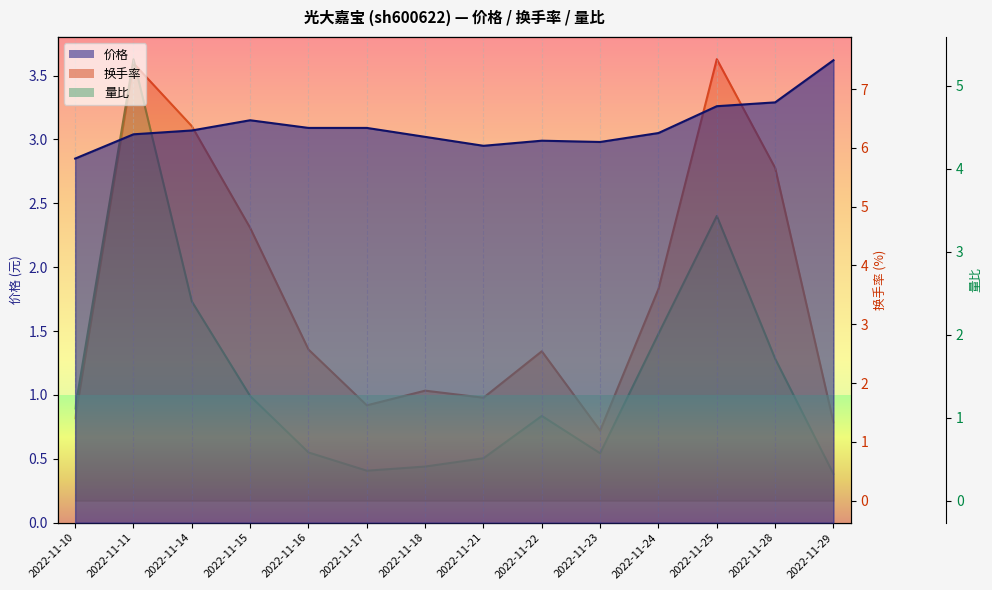

What is the sum of all 换手率 values?

49.5